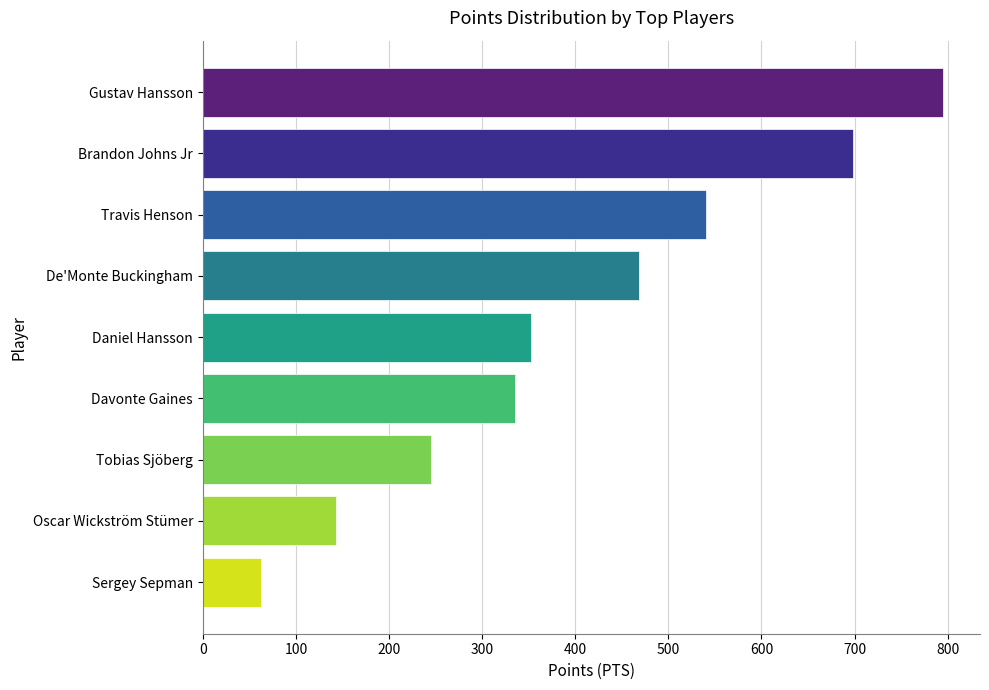

Is it true that the value at Davonte Gaines is 335?

True